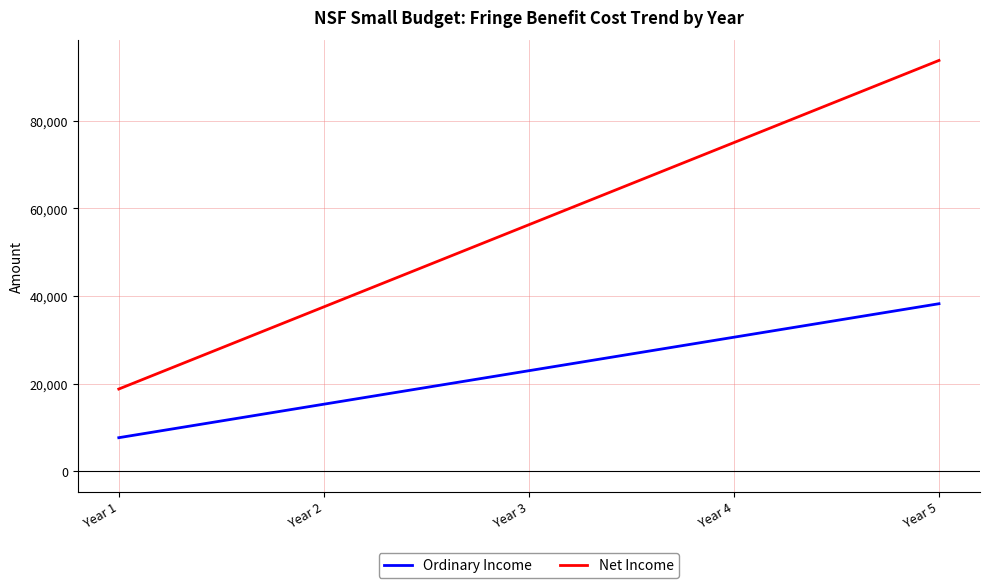

True or false: Net Income and Ordinary Income cross at least once.

False